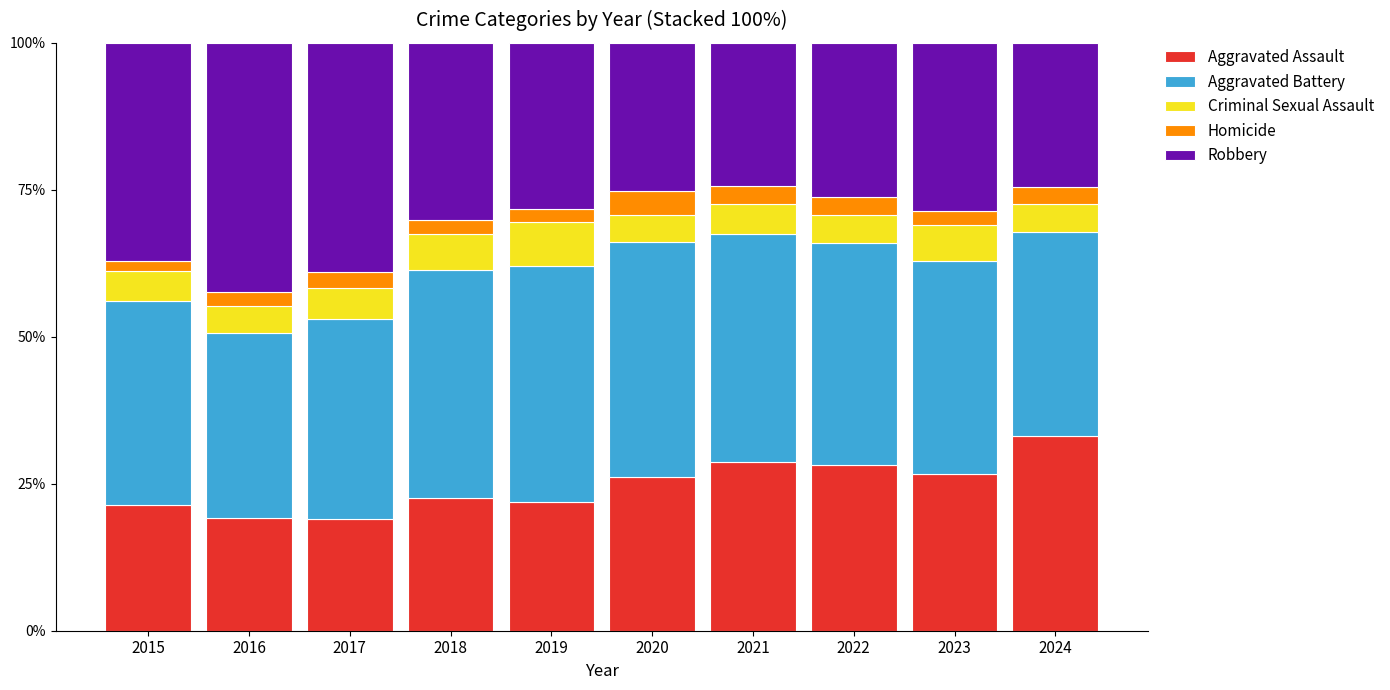

What is the total value across all series at 2020?

100.0